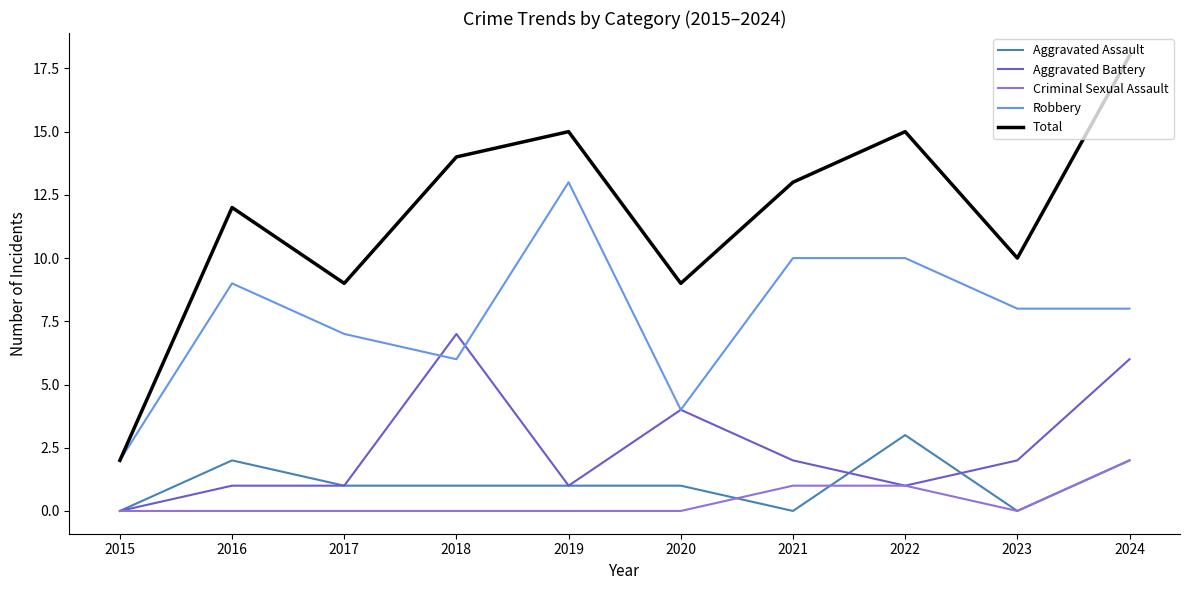

Which category has the highest value in the Aggravated Battery series?

2018